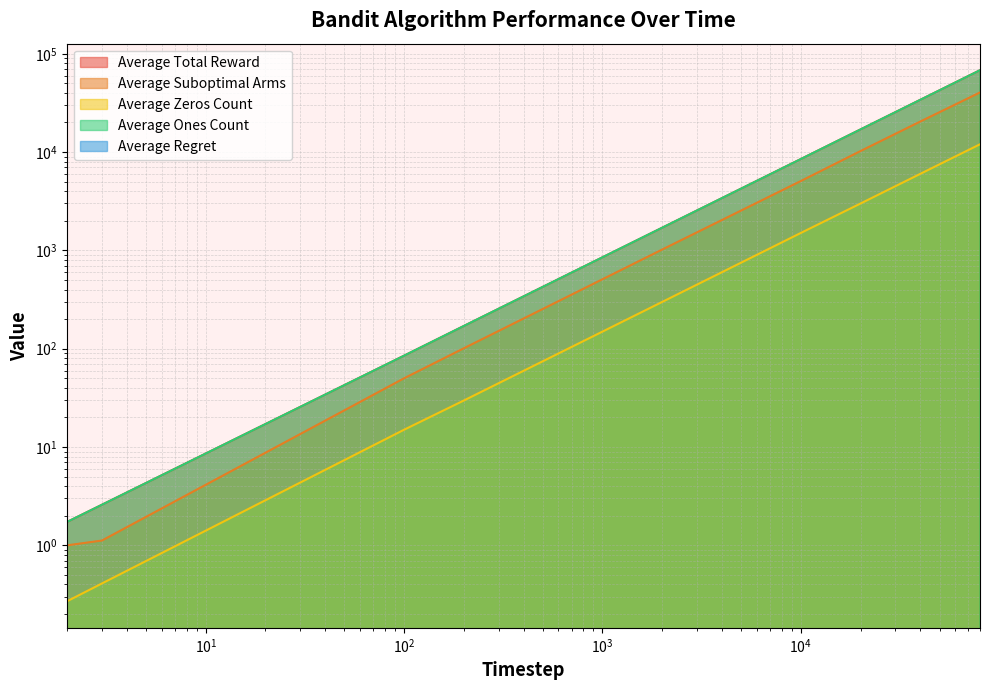

True or false: Average Total Reward has a value of 8495.0 at 10000.

True